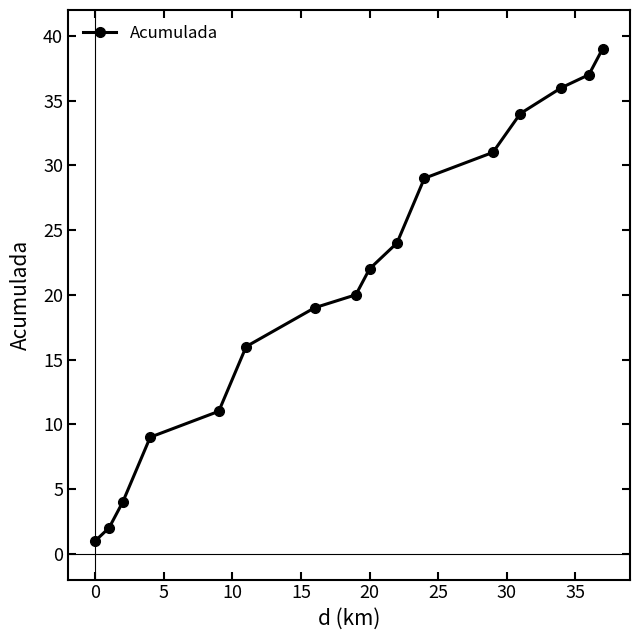

True or false: there are more than 1 points higher than both neighbors.

False